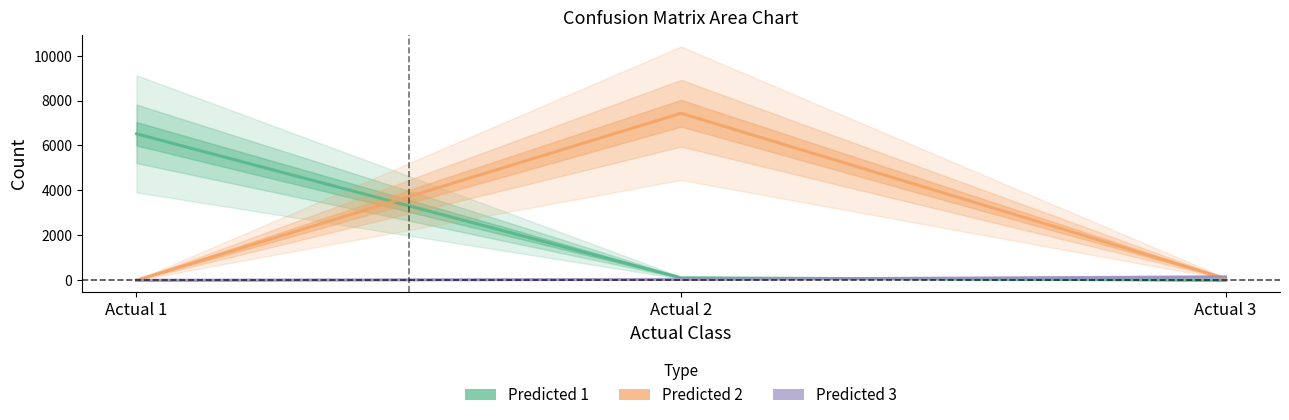

Reading left to right, list all the values displayed in this chart.

Predicted 1: 6521	109	0
Predicted 2: 4	7436	77
Predicted 3: 0	38	151